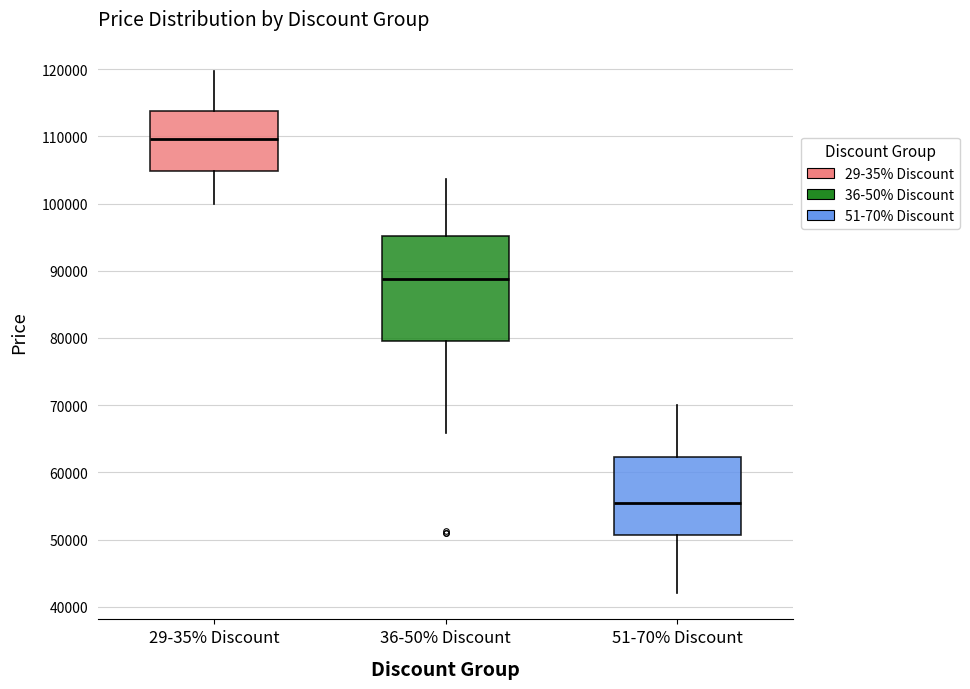

Reading left to right, transcribe this box plot: for each box, give where its median line is, the range the box spans, and where its two whiskers end, as read against the y-axis. The values are not printed on the chart, so give them approximately, as read against the axis.

29-35% Discount: median 110000, box 105000 to 114000, whiskers 100000 to 120000
36-50% Discount: median 89000, box 80000 to 95000, whiskers 66000 to 104000
51-70% Discount: median 56000, box 51000 to 62000, whiskers 42000 to 70000